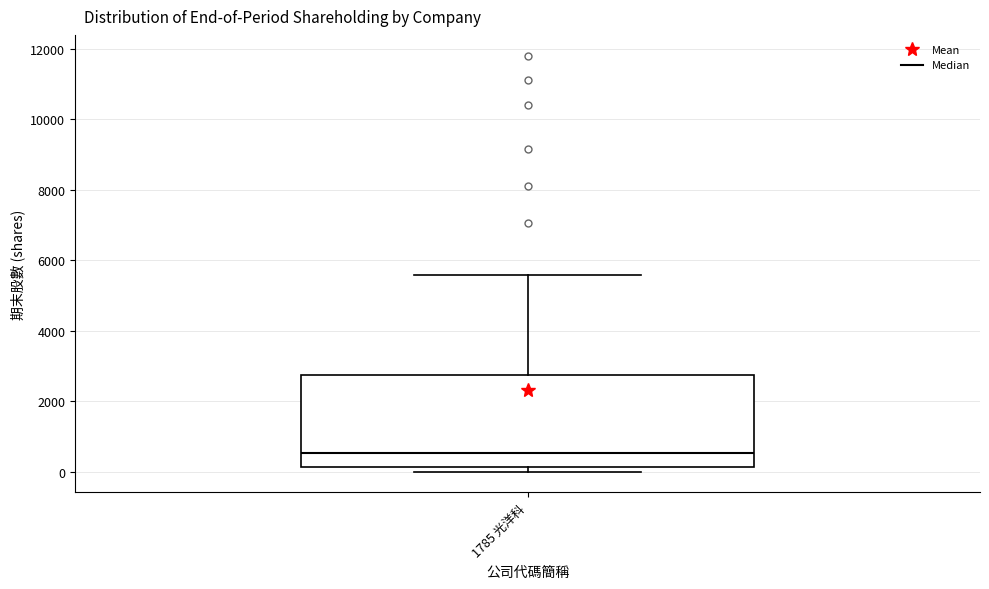

Read this box plot against the y-axis: the position of the median line, the range covered by the box, and the ends of both whiskers. The values are not printed on the chart, so give them approximately, as read against the axis.

median 600, box 200 to 2800, whiskers 0 to 5600